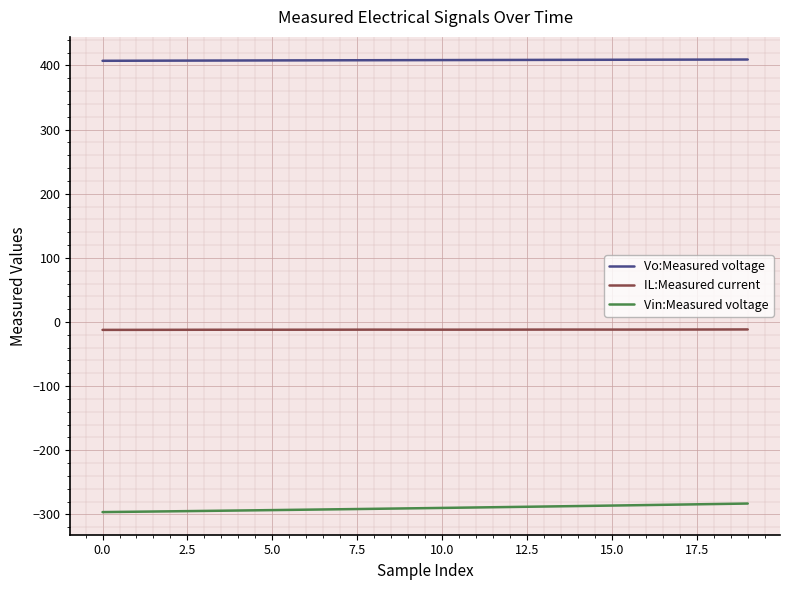

Rank the series by their average value, from highest to lowest.

Vo:Measured voltage, IL:Measured current, Vin:Measured voltage